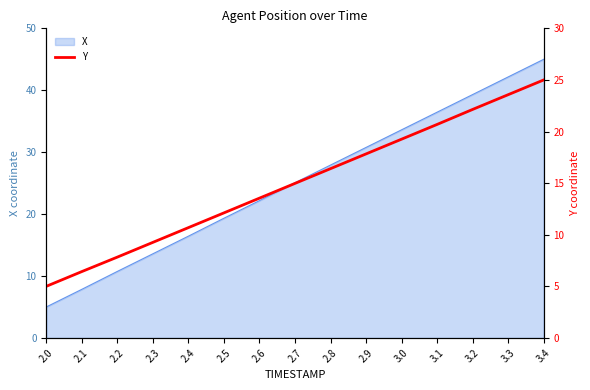

List the labels in order of X value, smallest first.

2.0, 2.1, 2.2, 2.3, 2.4, 2.5, 2.6, 2.7, 2.8, 2.9, 3.0, 3.1, 3.2, 3.3, 3.4